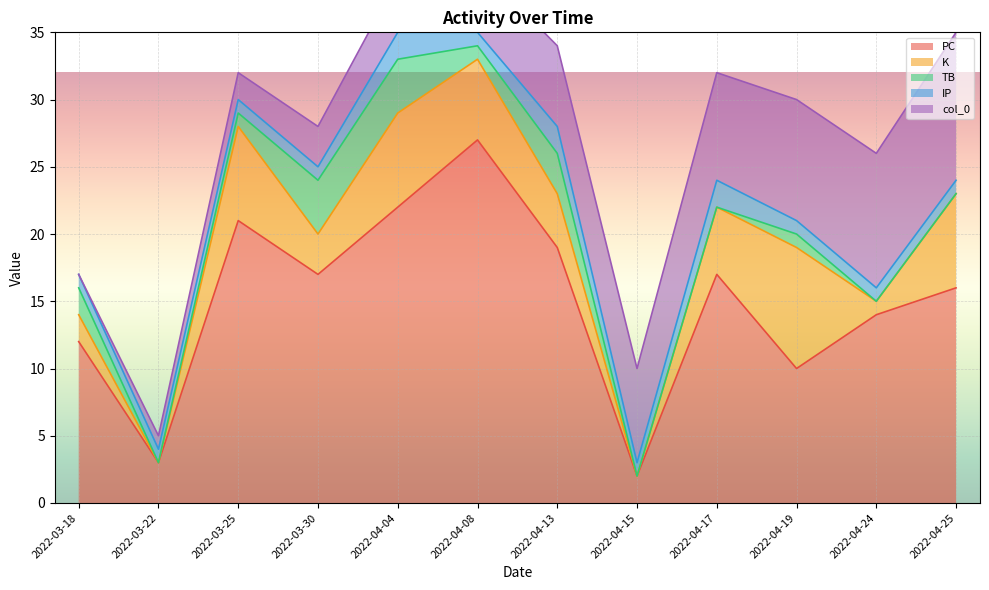

Is it true that PC equals 27 at 2022-04-08?

True